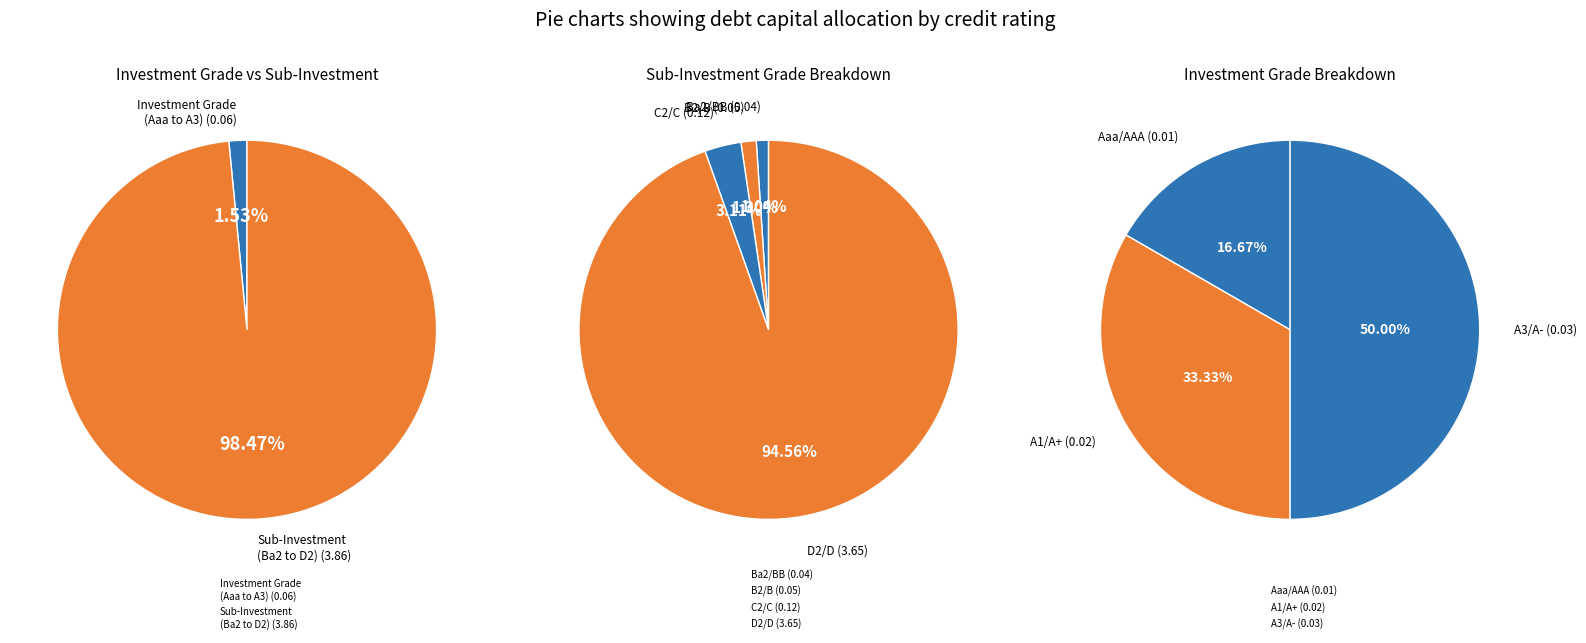

To the nearest percent, what is the difference between the largest and smallest slice percentages?

93%